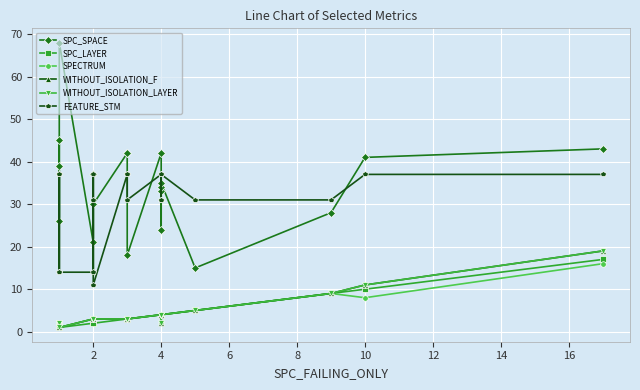

Reading right to left, what are all the values shown in this chart?

SPC_SPACE: 43	41	28	15	35	34	24	33	42	18	42	42	30	14	37	21	68	39	26	45
SPC_LAYER: 17	10	9	5	4	4	4	4	4	3	3	3	2	2	2	2	1	1	1	1
SPECTRUM: 16	8	9	5	4	2	4	4	4	3	3	3	3	3	3	3	1	2	2	2
WITHOUT_ISOLATION_F: 19	11	9	5	4	2	4	4	4	3	3	3	3	3	3	3	1	2	2	2
WITHOUT_ISOLATION_LAYER: 19	11	9	5	4	2	4	4	4	3	3	3	3	3	3	3	1	2	2	2
FEATURE_STM: 37	37	31	31	37	31	31	31	37	31	37	37	11	31	37	14	14	37	14	37